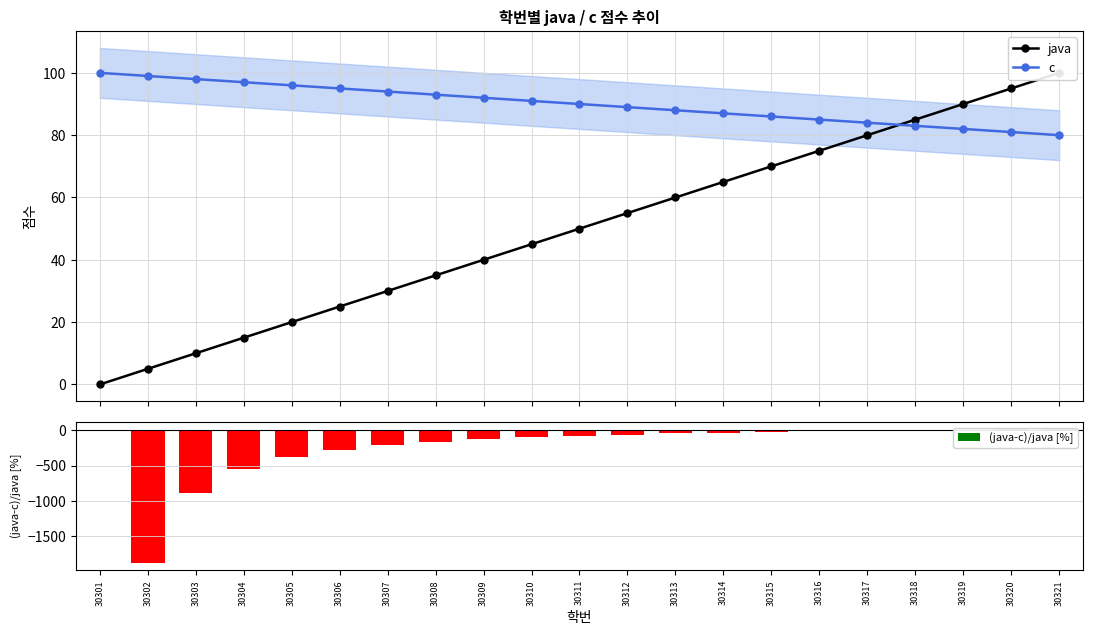

How many positive values does the (java-c)/java [%] series have?

4